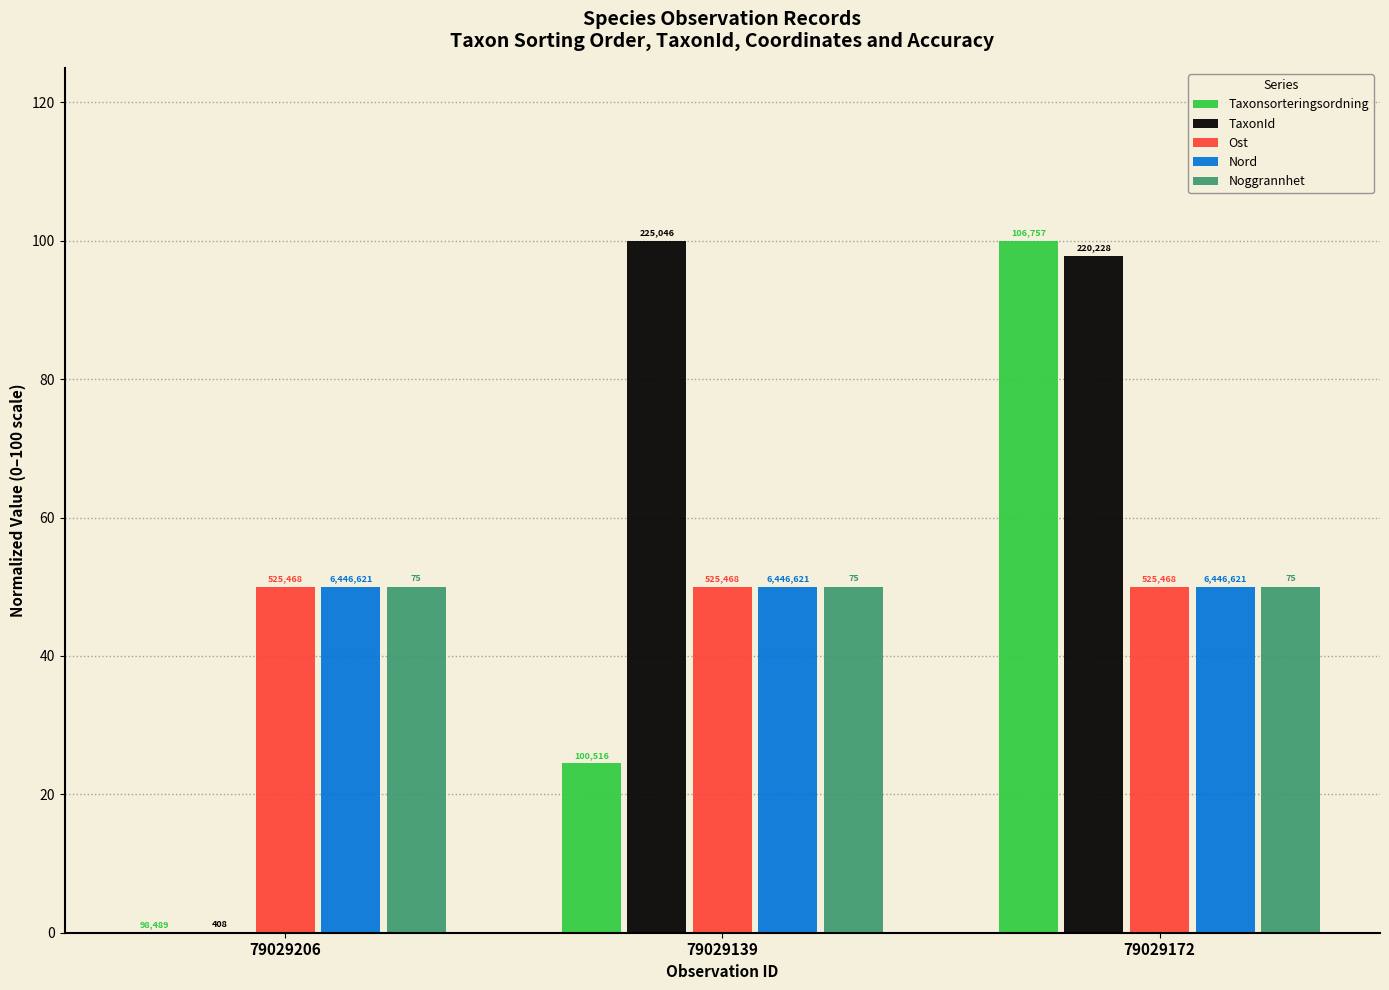

Rank the series by their maximum value, from highest to lowest.

Taxonsorteringsordning, TaxonId, Ost, Nord, Noggrannhet